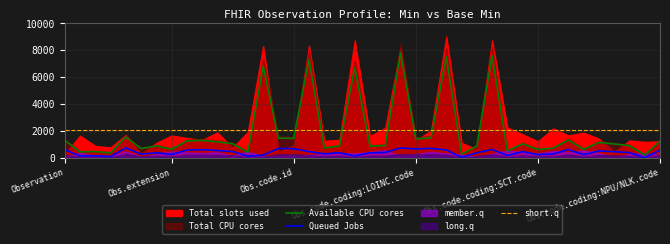

How many lines are shown in the chart?

3